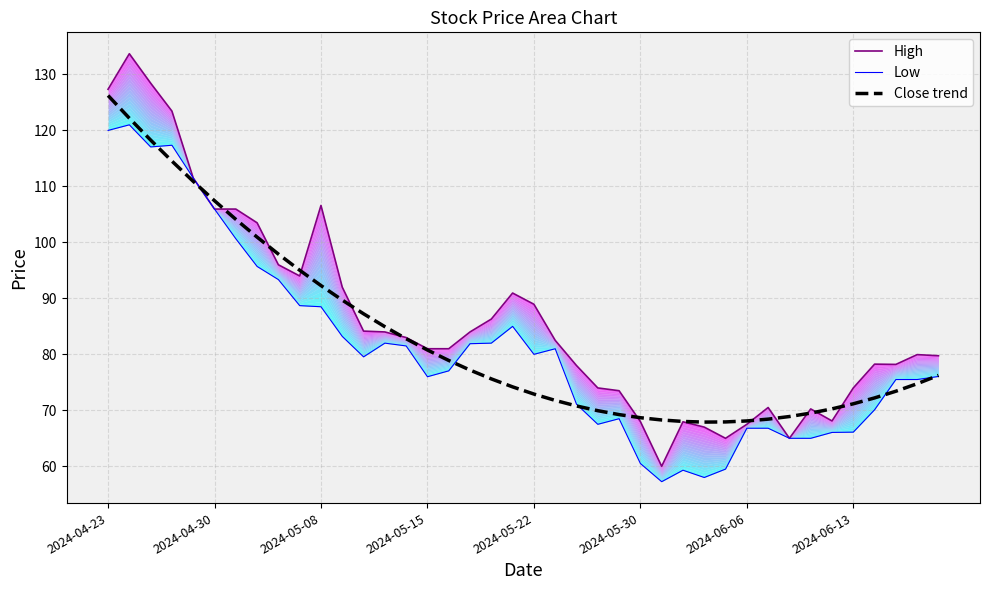

What is the value of the High point at the 18th from the left?

84.0